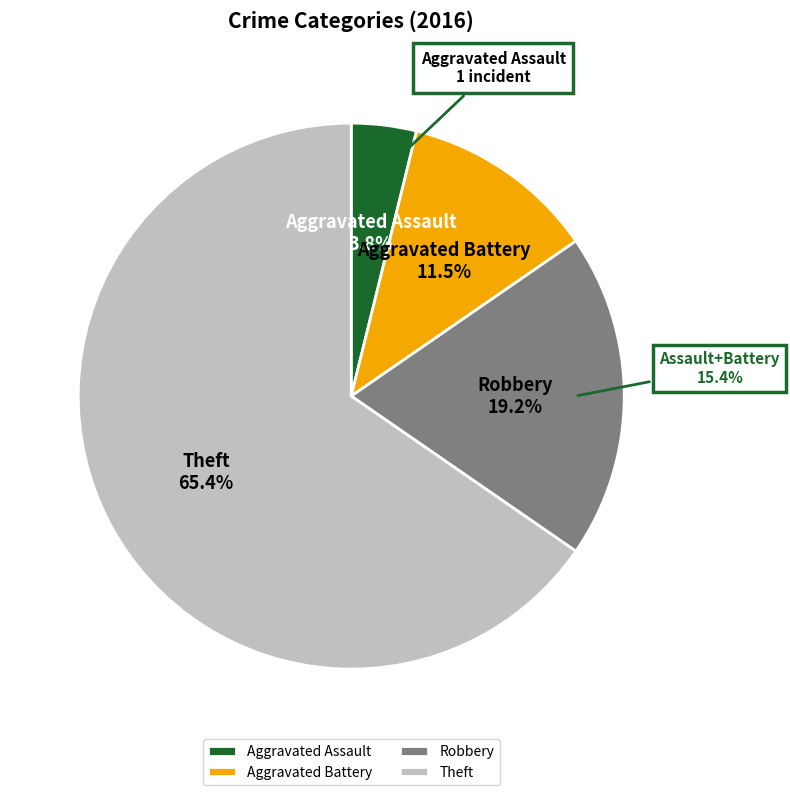

Rank the categories by value from lowest to highest.

Aggravated Assault, Aggravated Battery, Robbery, Theft